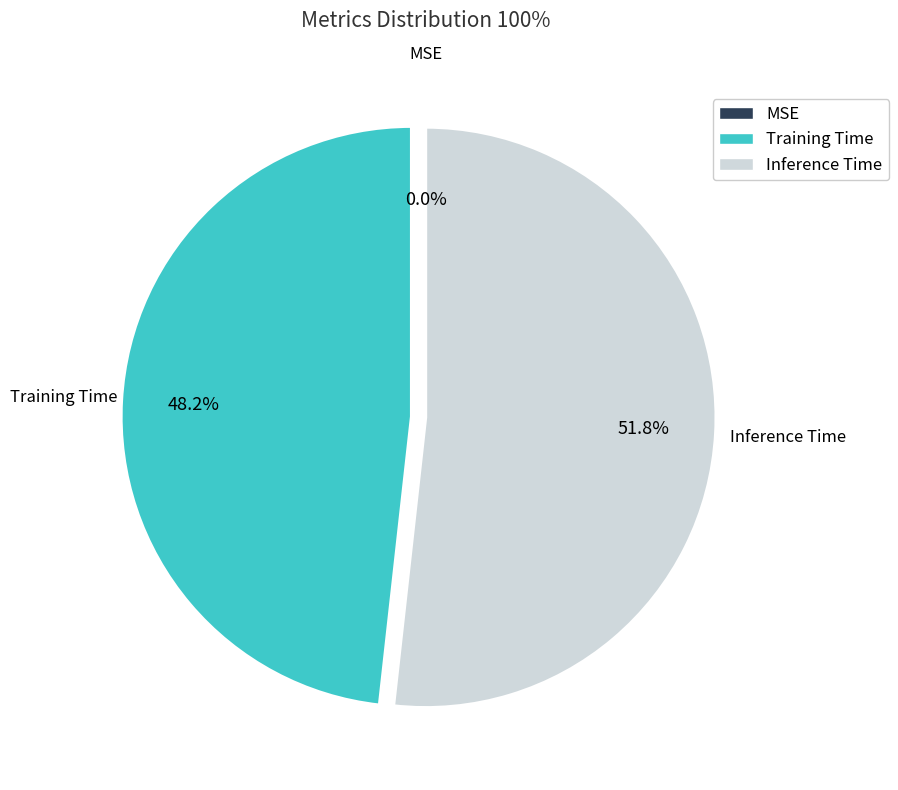

To the nearest percent, what is the combined percentage of Inference Time and Training Time?

100%